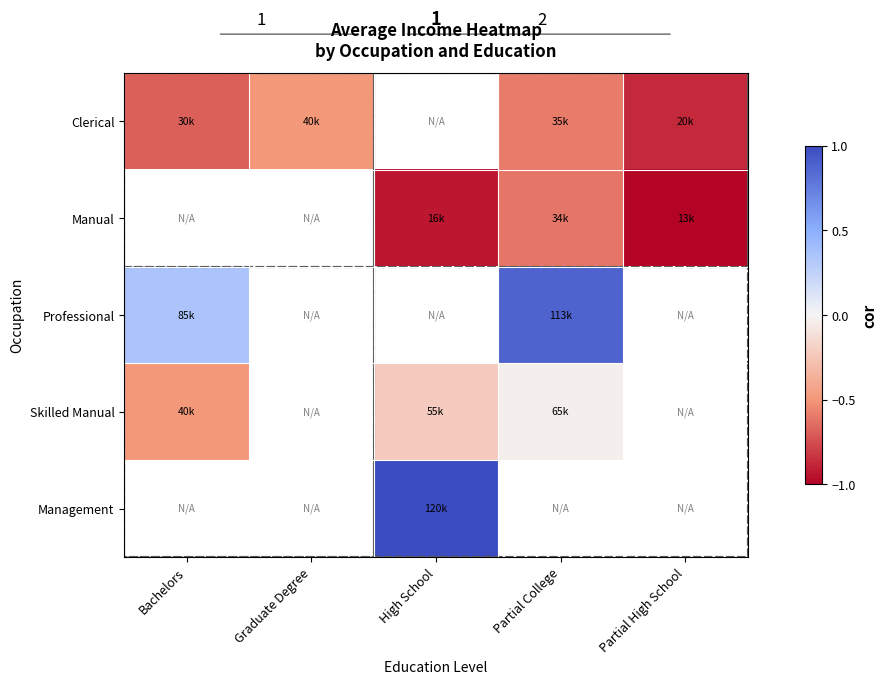

Is it true that Manual equals -0.7 at Partial High School?

False